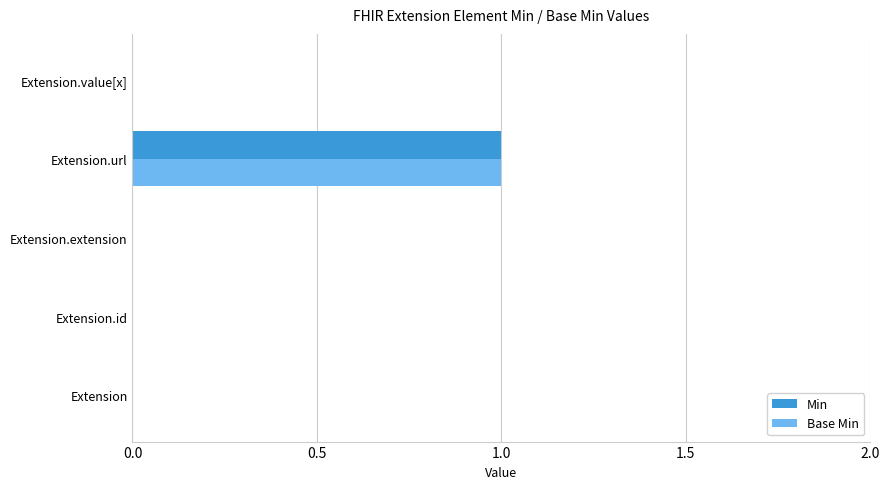

What is the greatest value displayed?

1